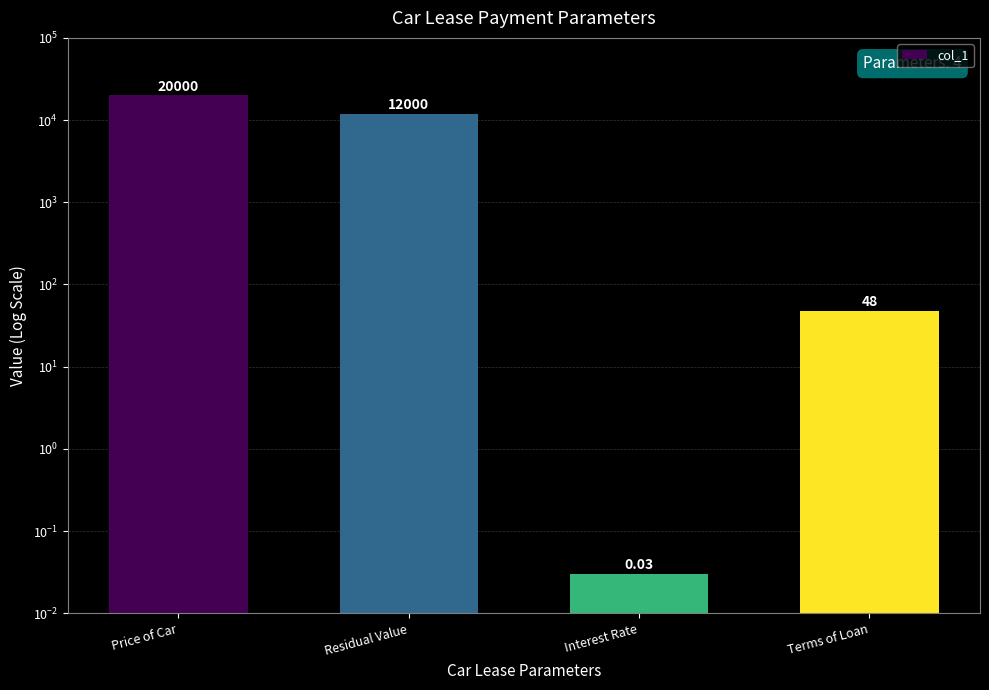

At which label does the data first exceed 12000?

Price of Car